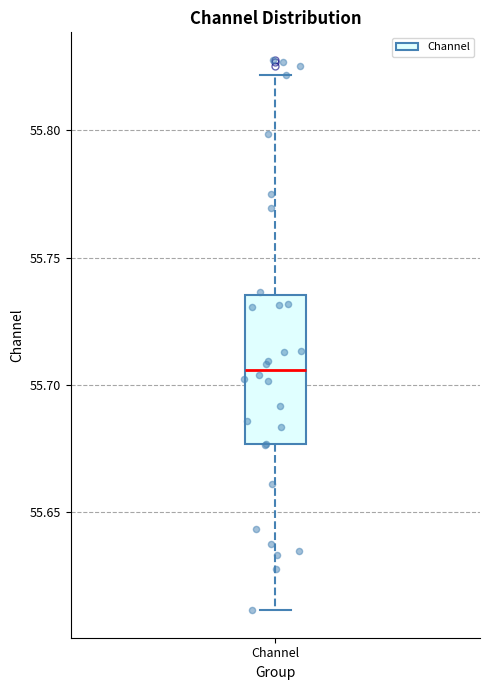

Transcribe this box plot: give where the median line is, the range the box spans, and where the two whiskers end, as read against the y-axis. The values are not printed on the chart, so give them approximately, as read against the axis.

median 55.705, box 55.675 to 55.735, whiskers 55.610 to 55.820